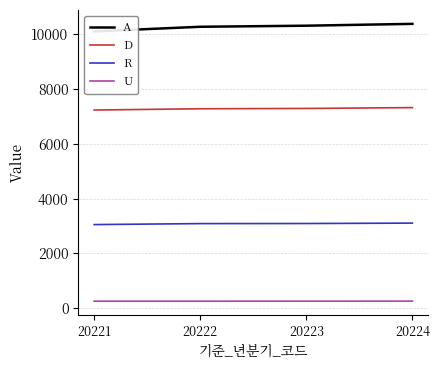

Which series has the widest spread of values?

A